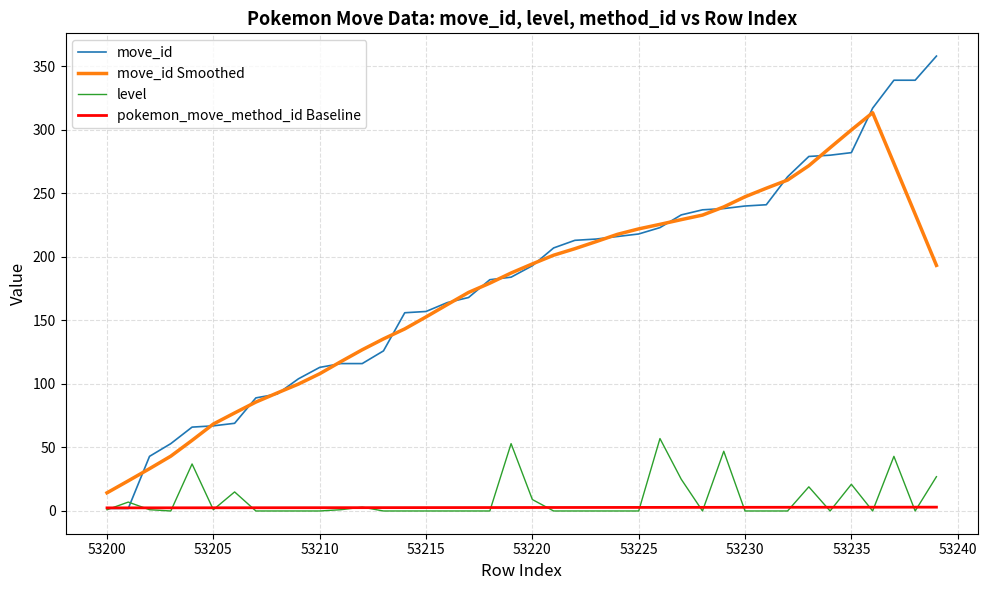

Which series has the largest range (max minus min)?

move_id